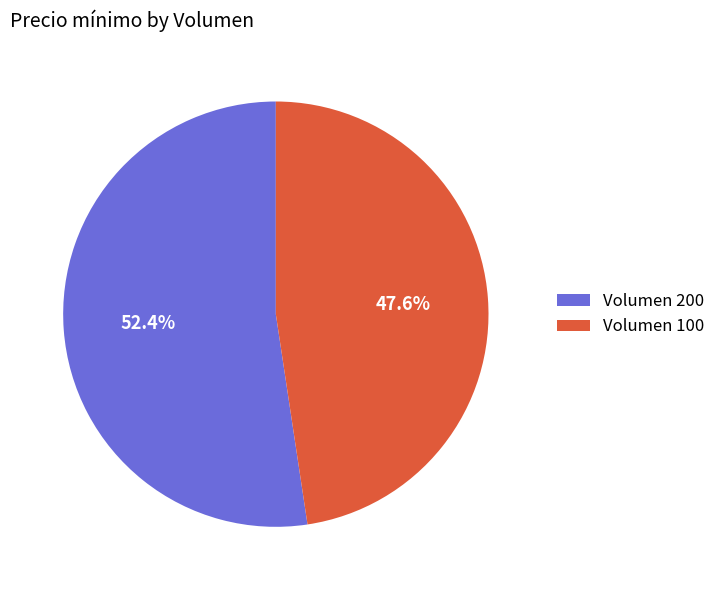

How many slices are in this pie chart?

2